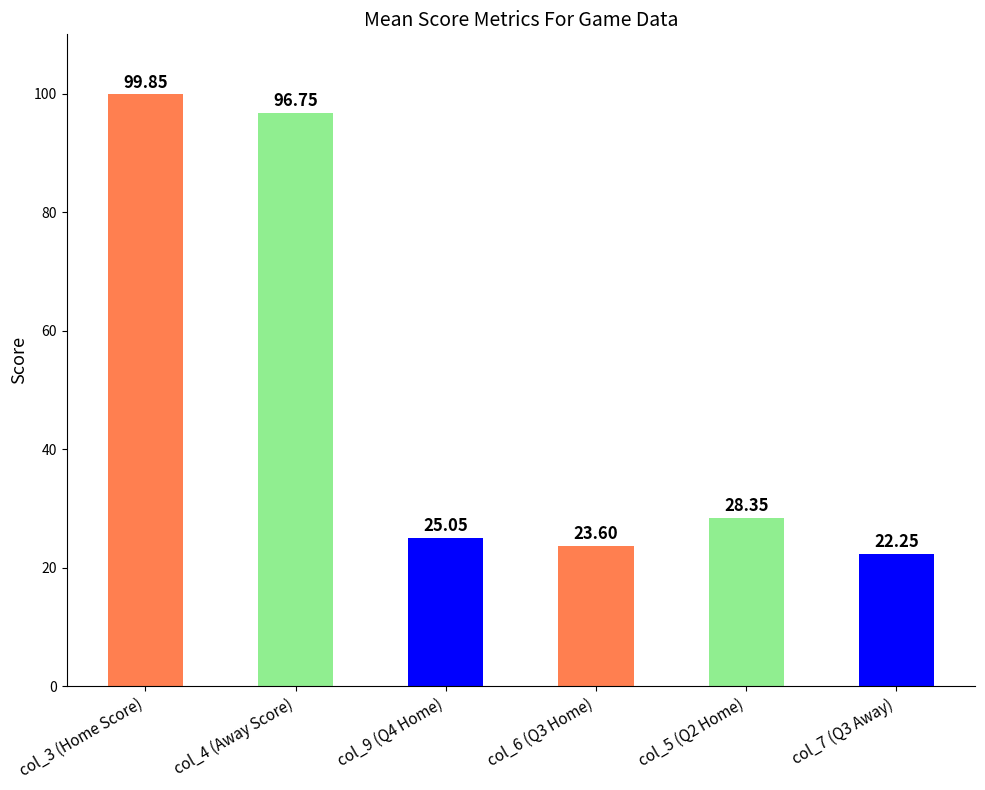

Approximately how many times larger is the value at col_4 (Away Score) compared to col_7 (Q3 Away)?

4.3